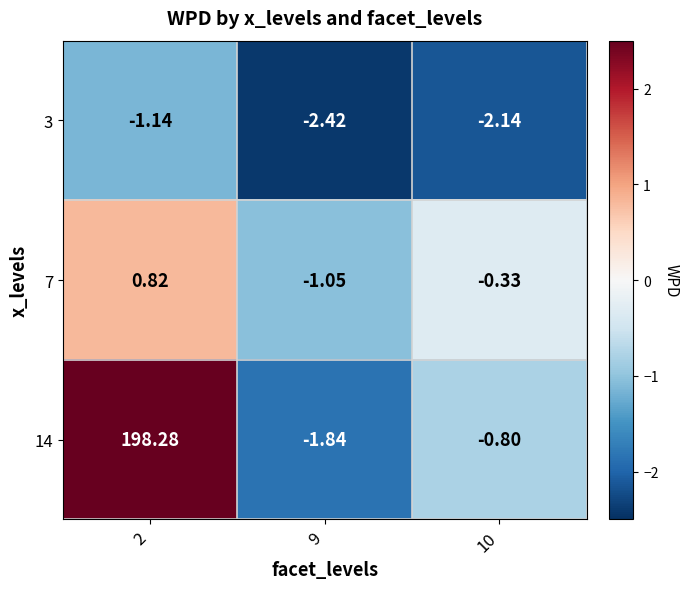

Which label corresponds to the smallest value in the chart?

9